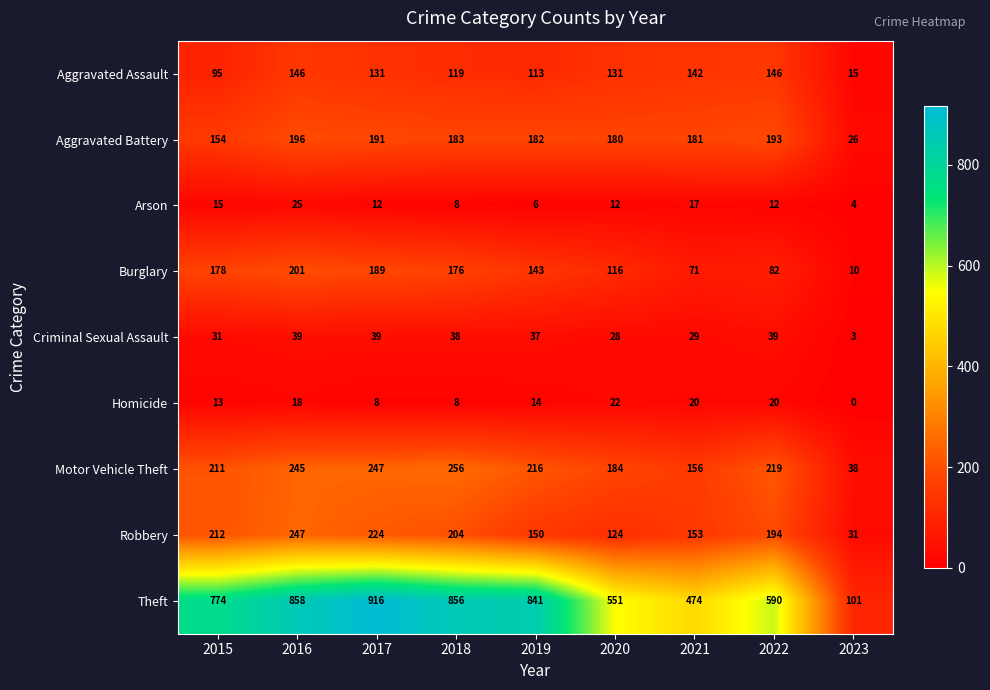

How many data points does each series have?

9